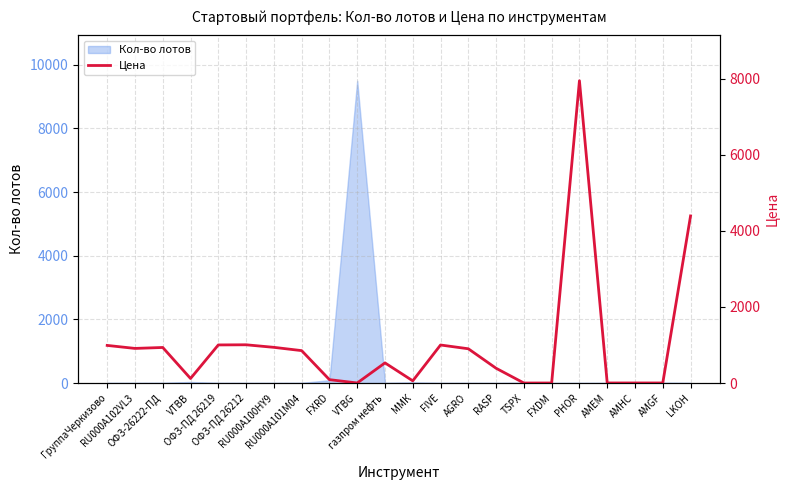

True or false: the data shows 2.3 at AMHC.

False